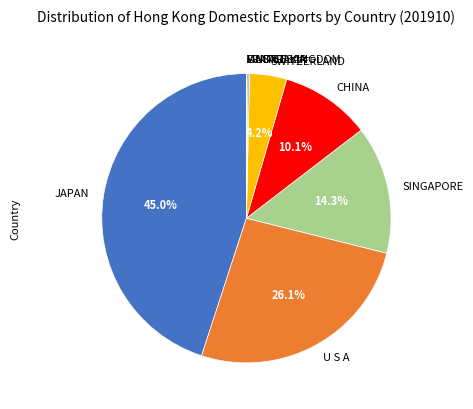

To the nearest percent, what is the combined percentage of SINGAPORE and JAPAN?

59%